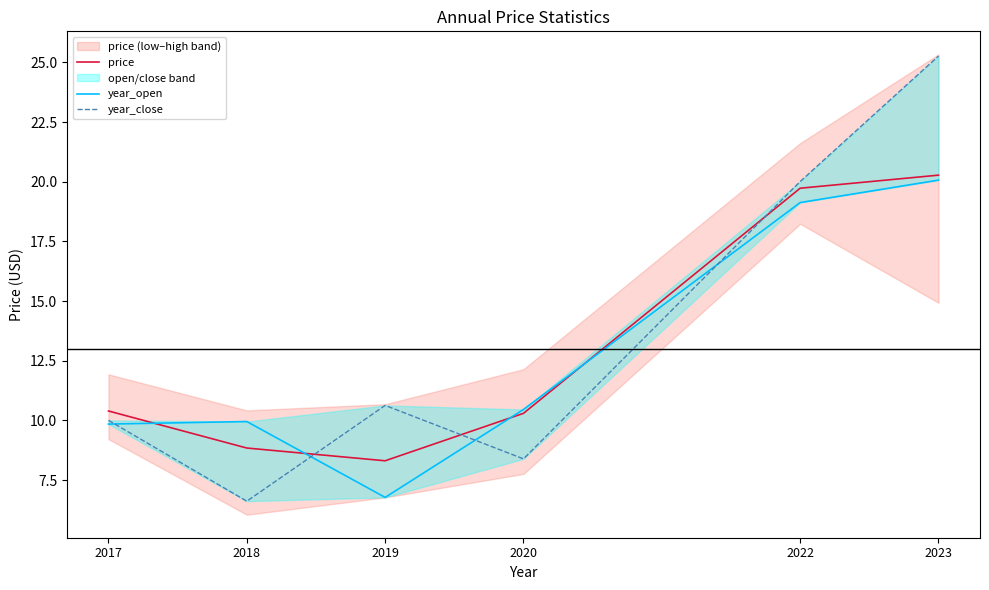

What is the average value of the year_open series?

12.7